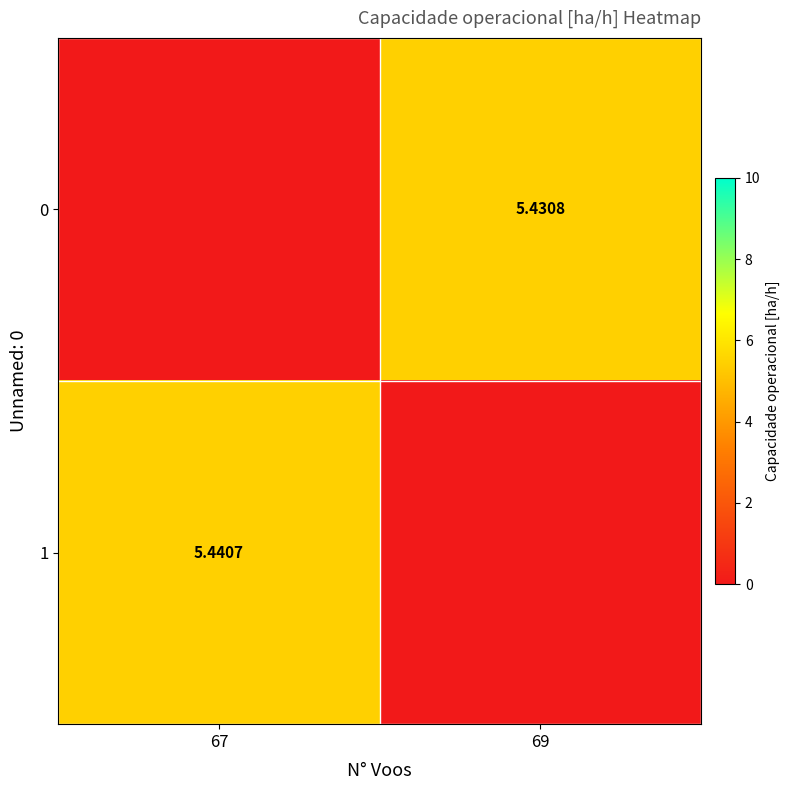

Between 69 and 67, which is larger?

69